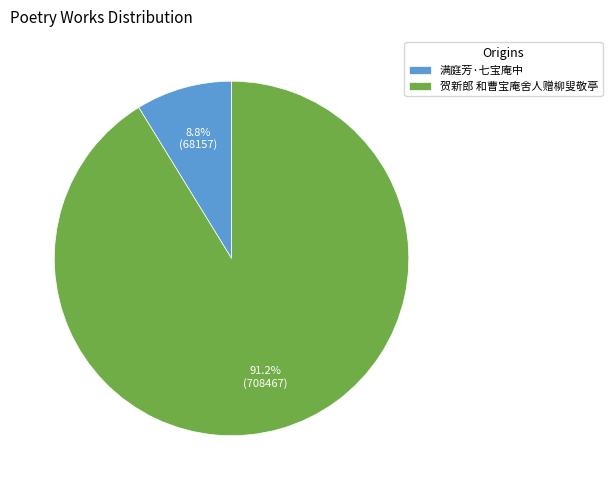

To the nearest percent, what is the difference between the largest and smallest slice percentages?

82%